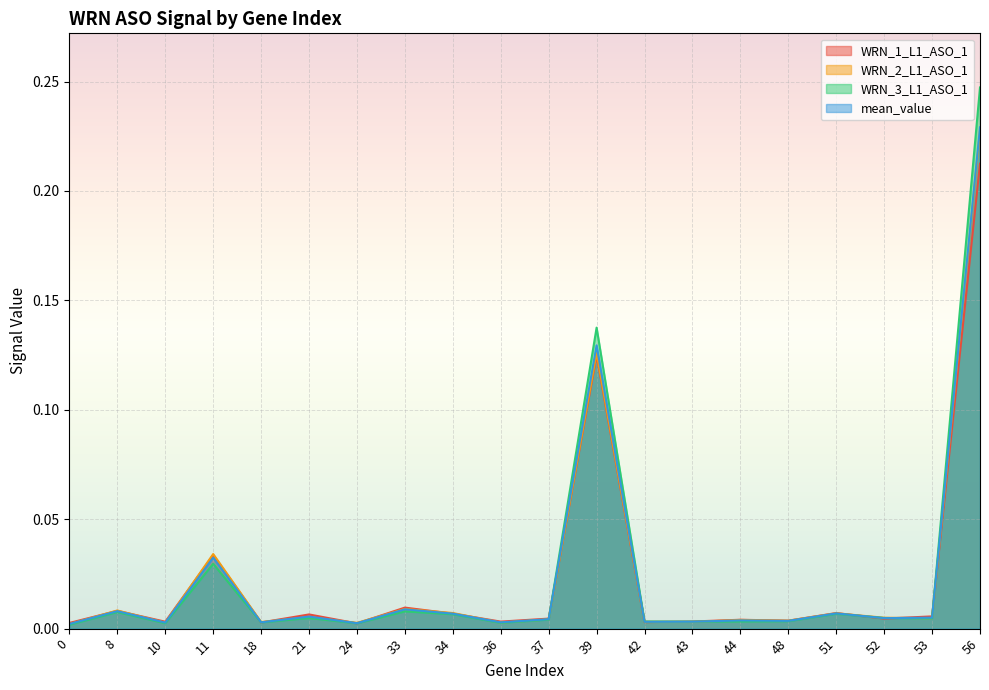

The value of WRN_2_L1_ASO_1 at 24 is 0.0. True or false?

False